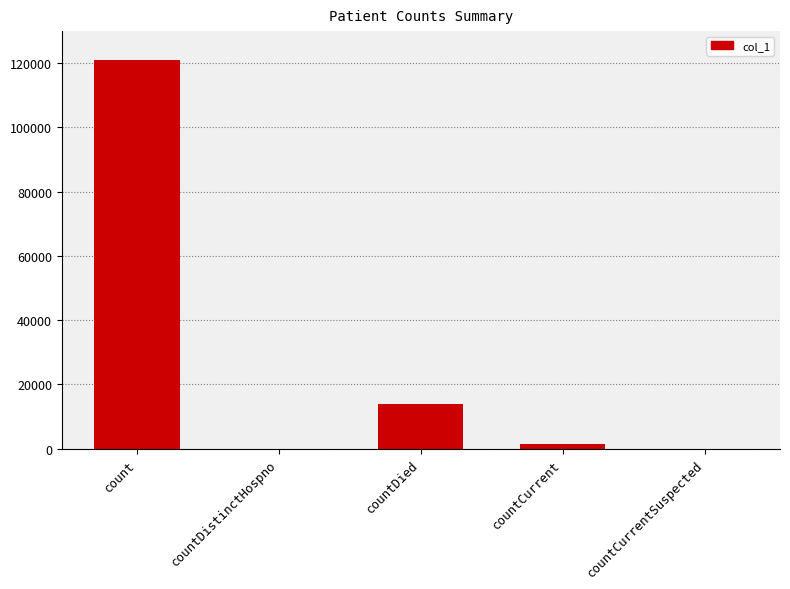

The chart shows a value of 40538 at count. True or false?

False